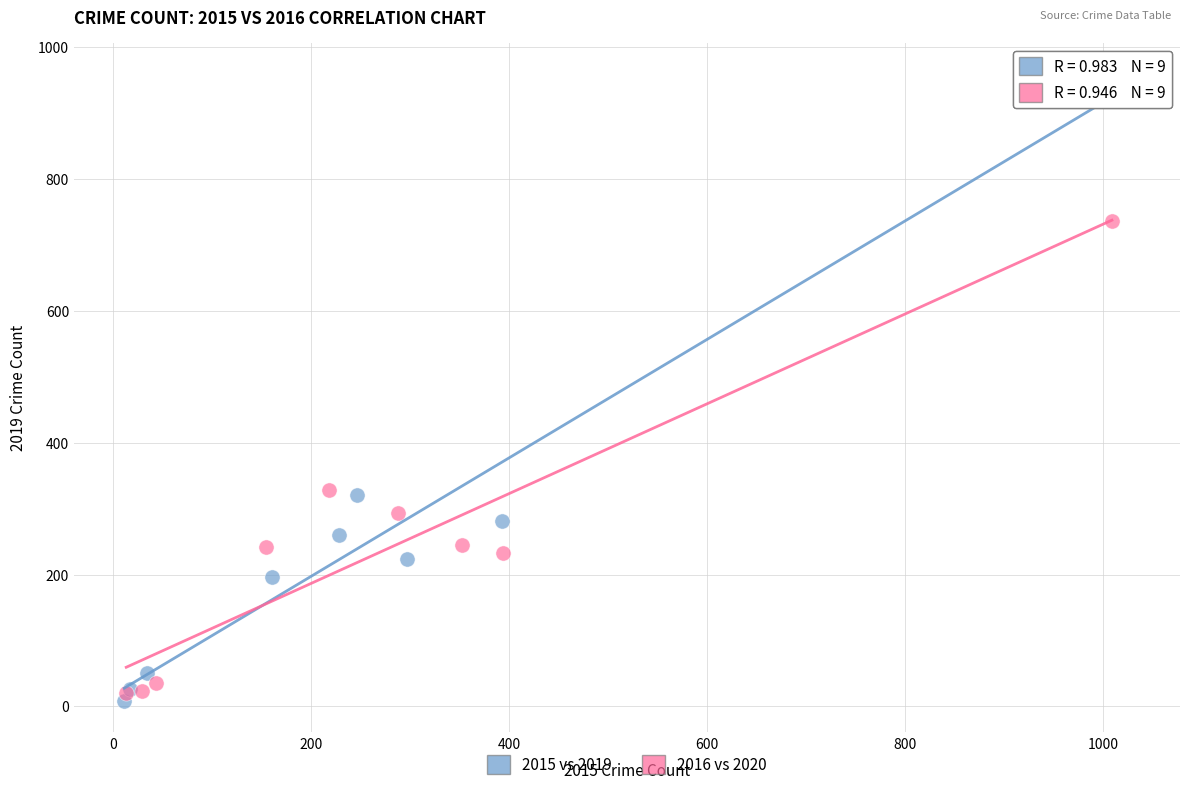

Which series reaches the maximum Y coordinate?

2015 vs 2019